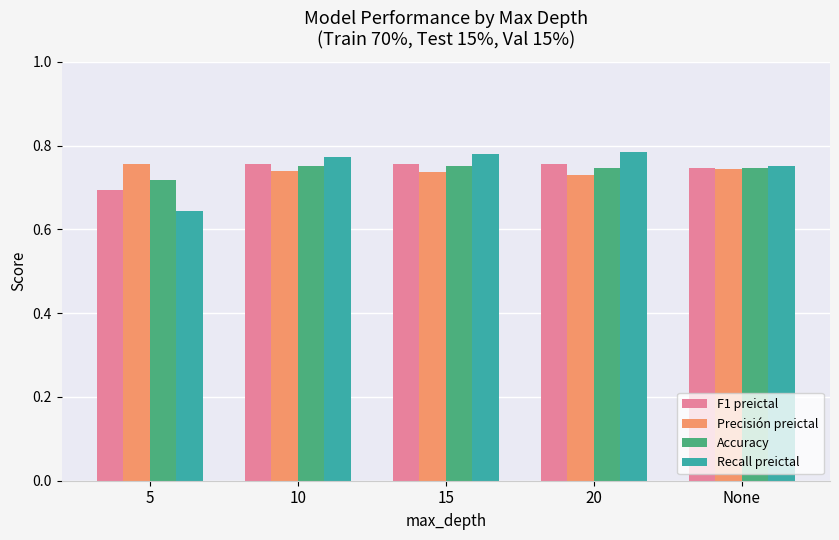

Does the chart contain any negative values?

No